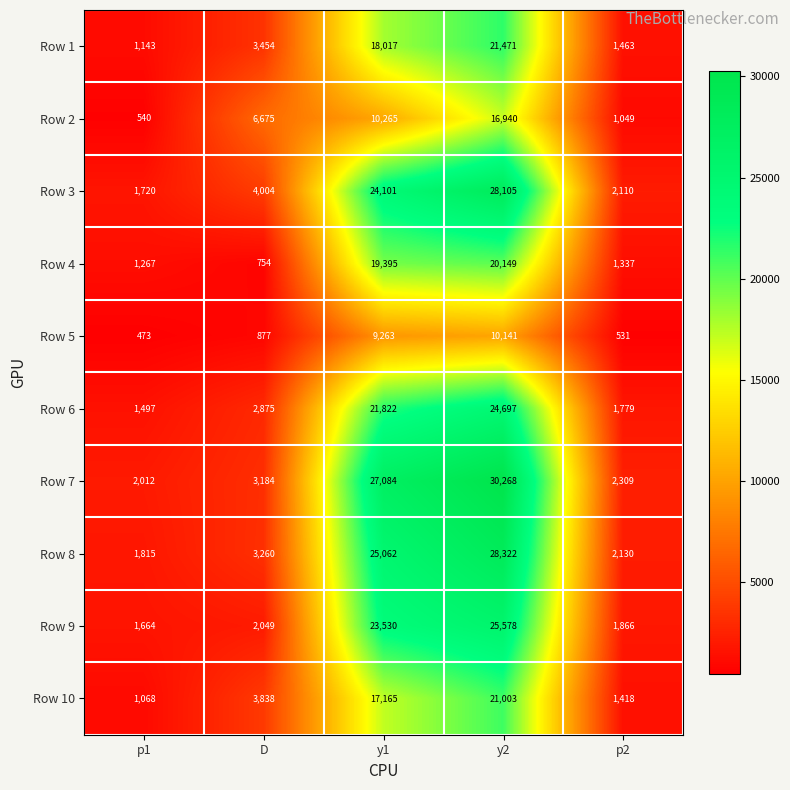

Which series has the largest total across all categories?

Row 7